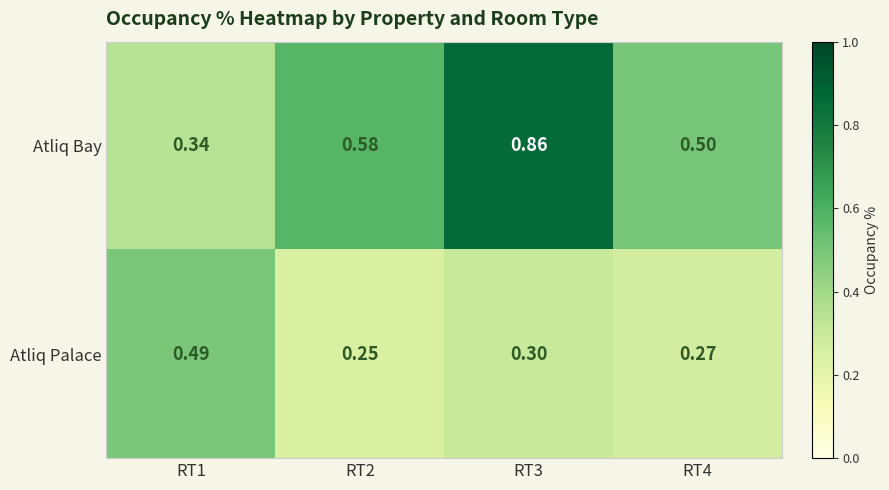

What is the total value across all series at RT1?

0.8